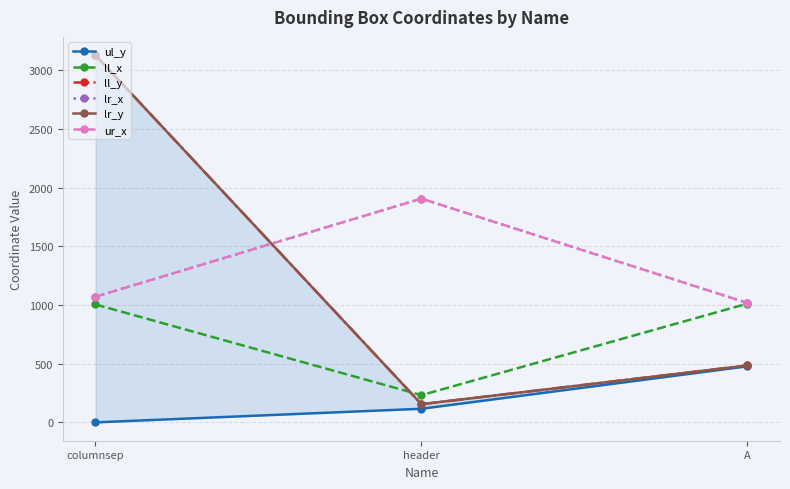

Reading left to right, what are all the values shown in this chart?

ul_y: columnsep=0	header=116	A=478
ll_x: columnsep=1005	header=232	A=1012
ll_y: columnsep=3129	header=155	A=485
lr_x: columnsep=1071	header=1907	A=1018
lr_y: columnsep=3129	header=155	A=485
ur_x: columnsep=1071	header=1907	A=1018